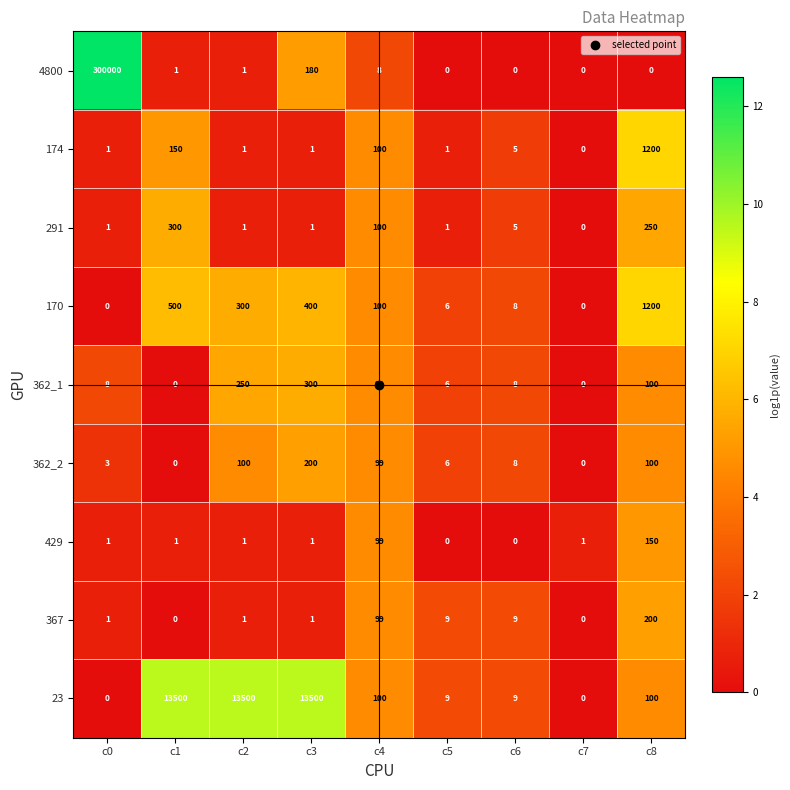

Count the number of data series in this chart.

9